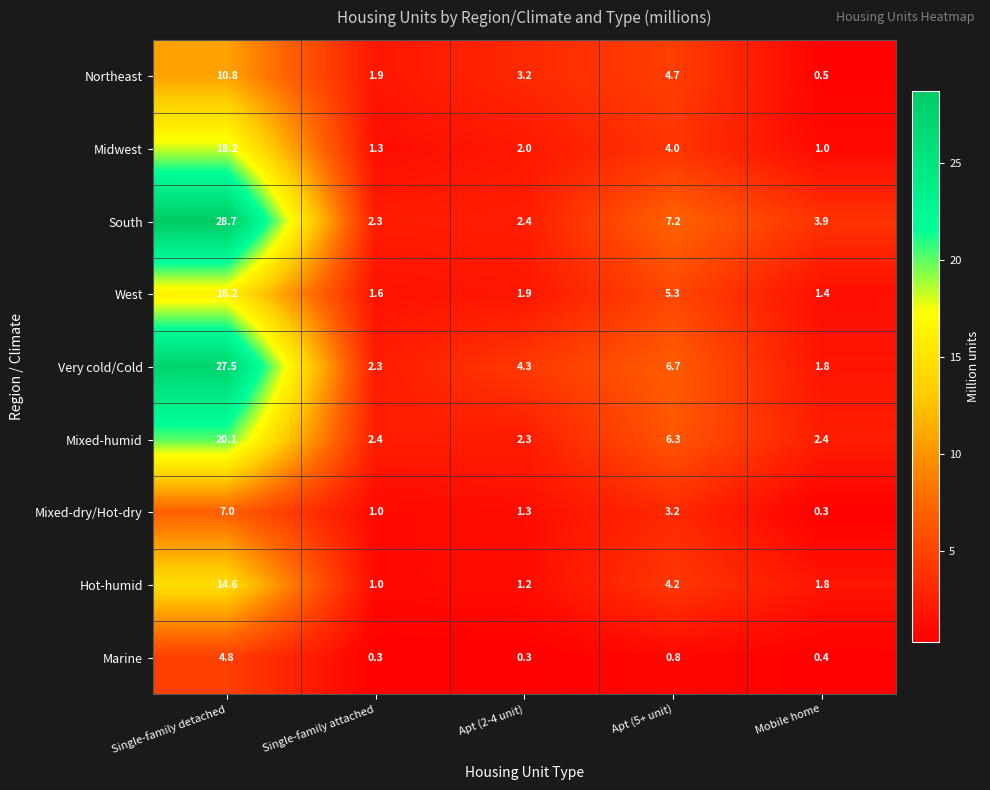

What is the difference between the Mixed-humid values at Apt (2-4 unit) and Apt (5+ unit)?

4.0